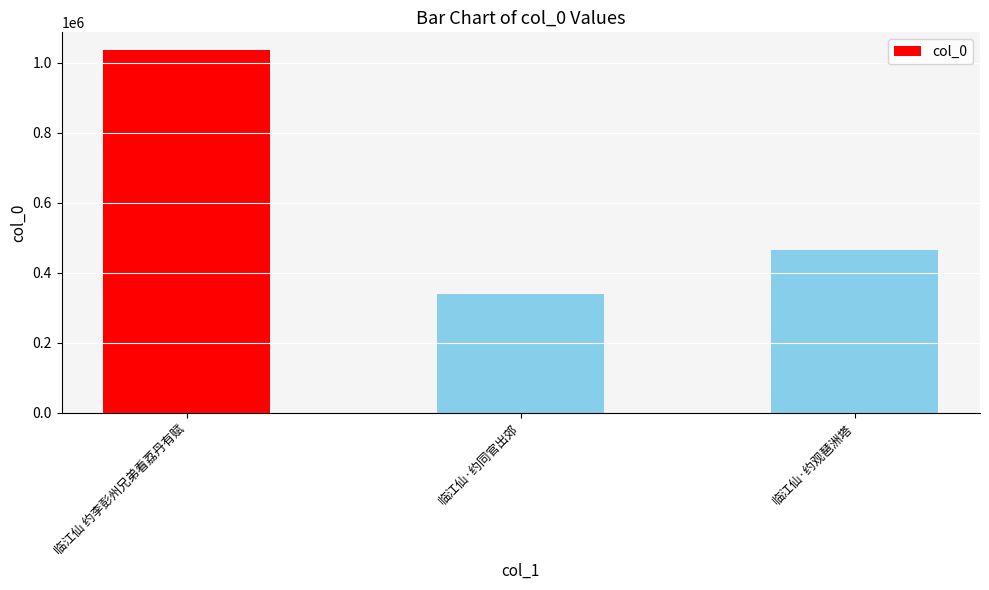

Reading left to right, extract all data points from this chart.

临江仙 约李彭州兄弟看荔丹有赋=1035250	临江仙·约同官出郊=340243	临江仙·约观琶洲塔=464407